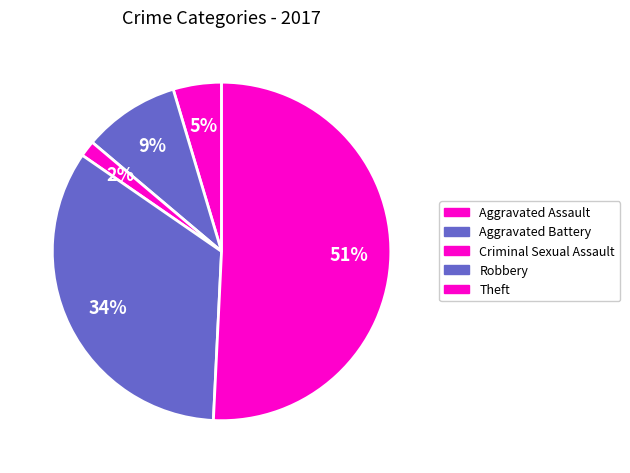

Count the number of slices in the pie.

5